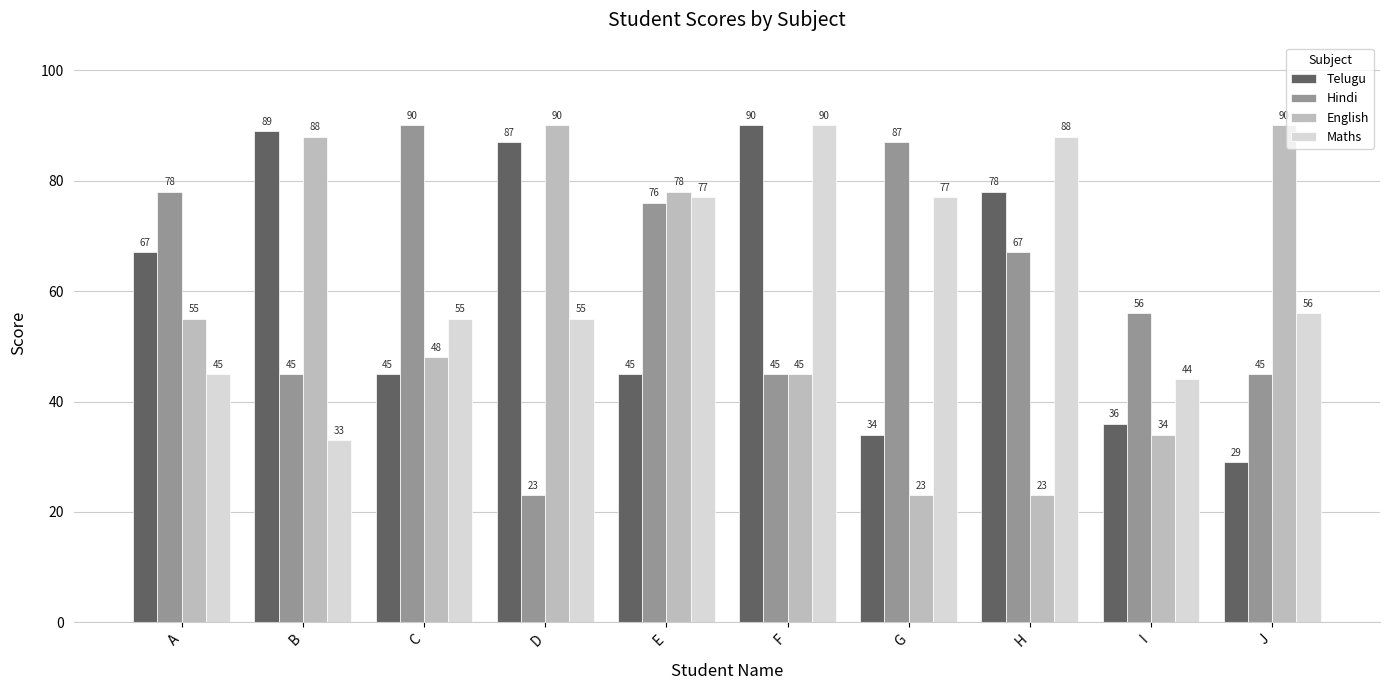

True or false: Maths has a value of 18 at E.

False